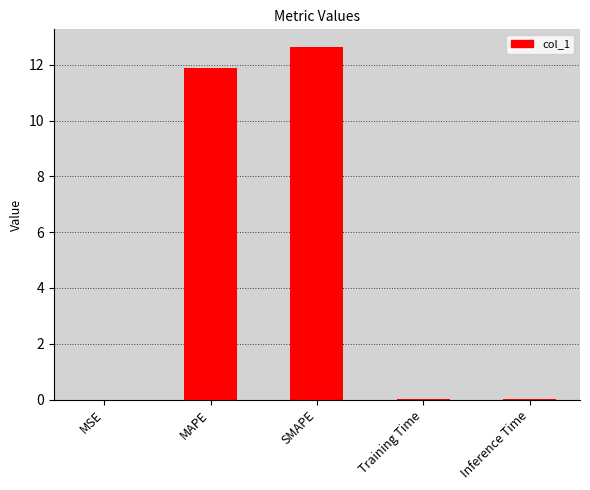

What is the change in value from MAPE to SMAPE?

+0.8